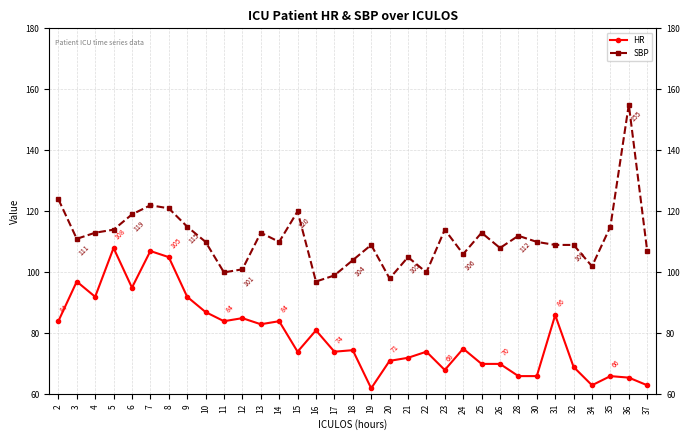

What is the difference between the HR values at 10 and 14?

3.0